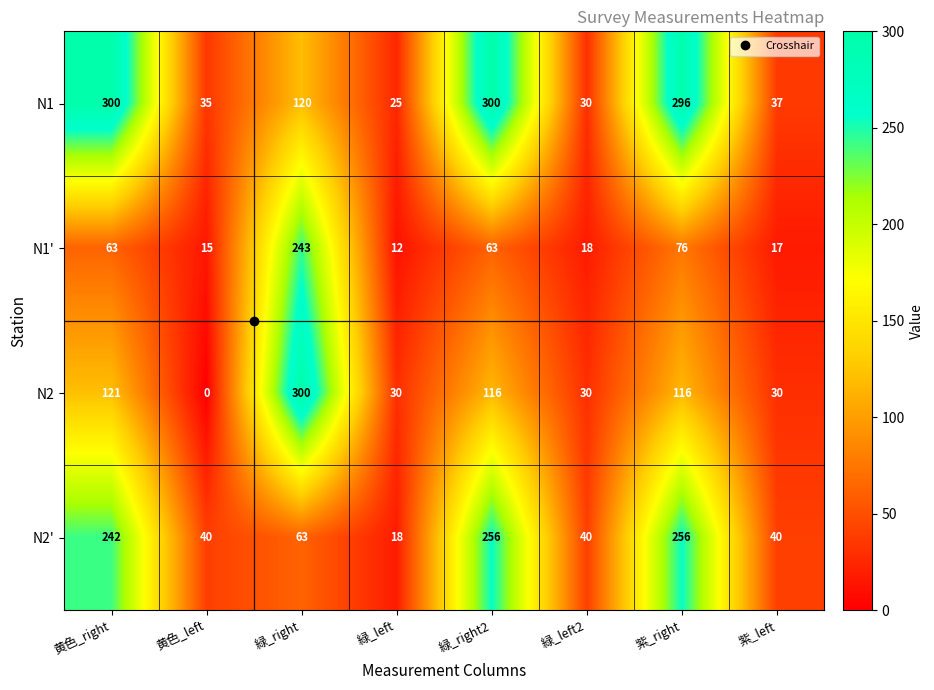

What is the average value of the N2' series?

119